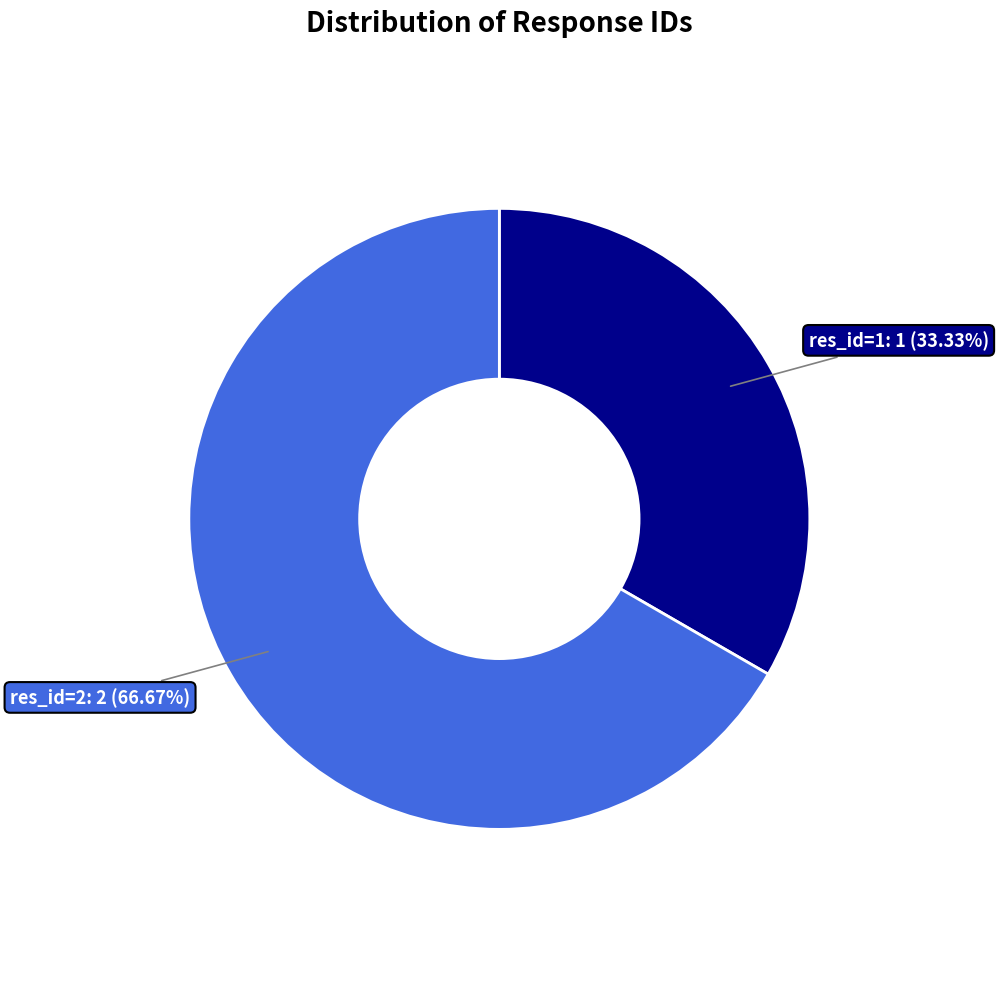

How many slices are in this pie chart?

2